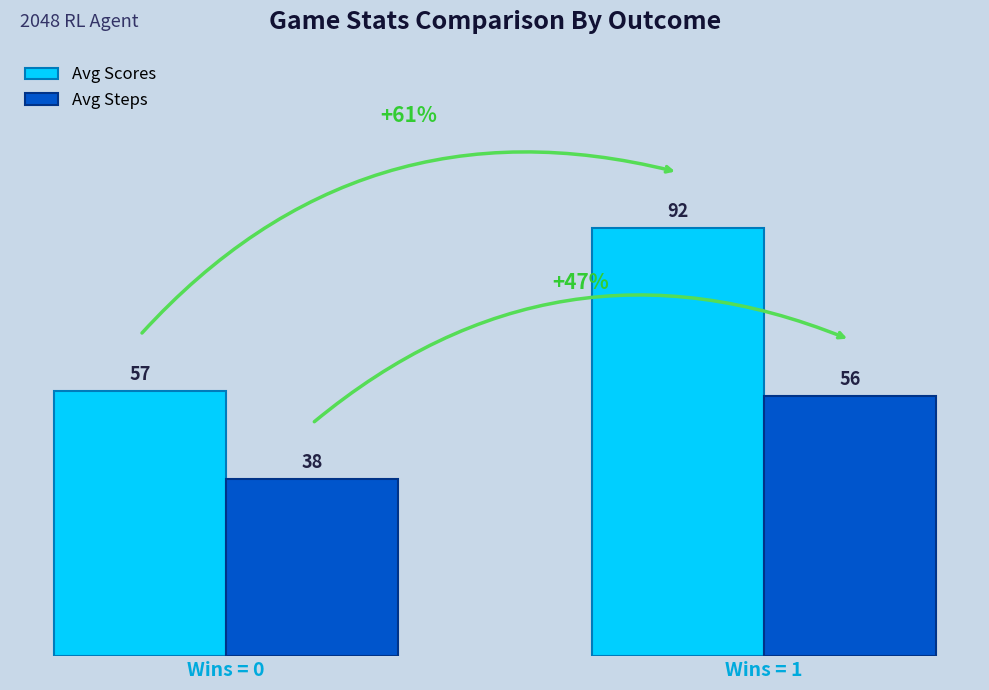

What are all the series names shown in the legend?

Avg Scores, Avg Steps